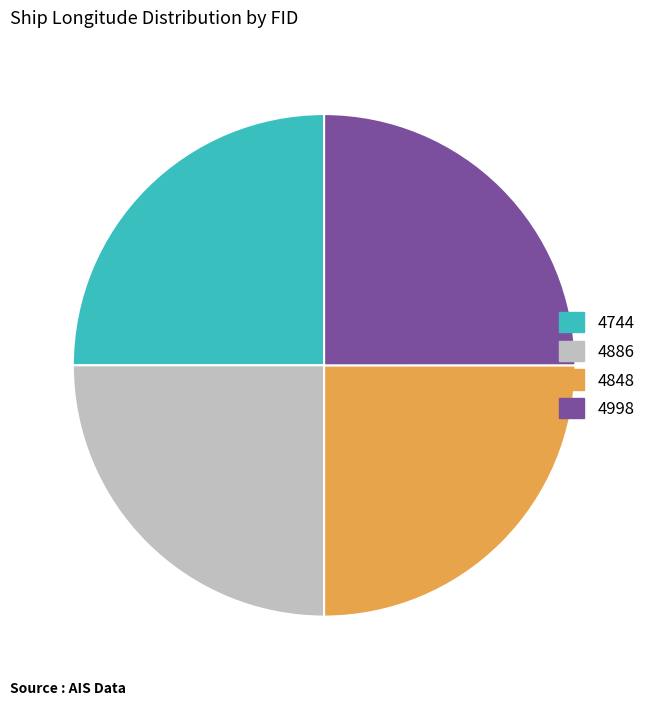

The 4744 slice represents 31% of the pie. True or false?

False